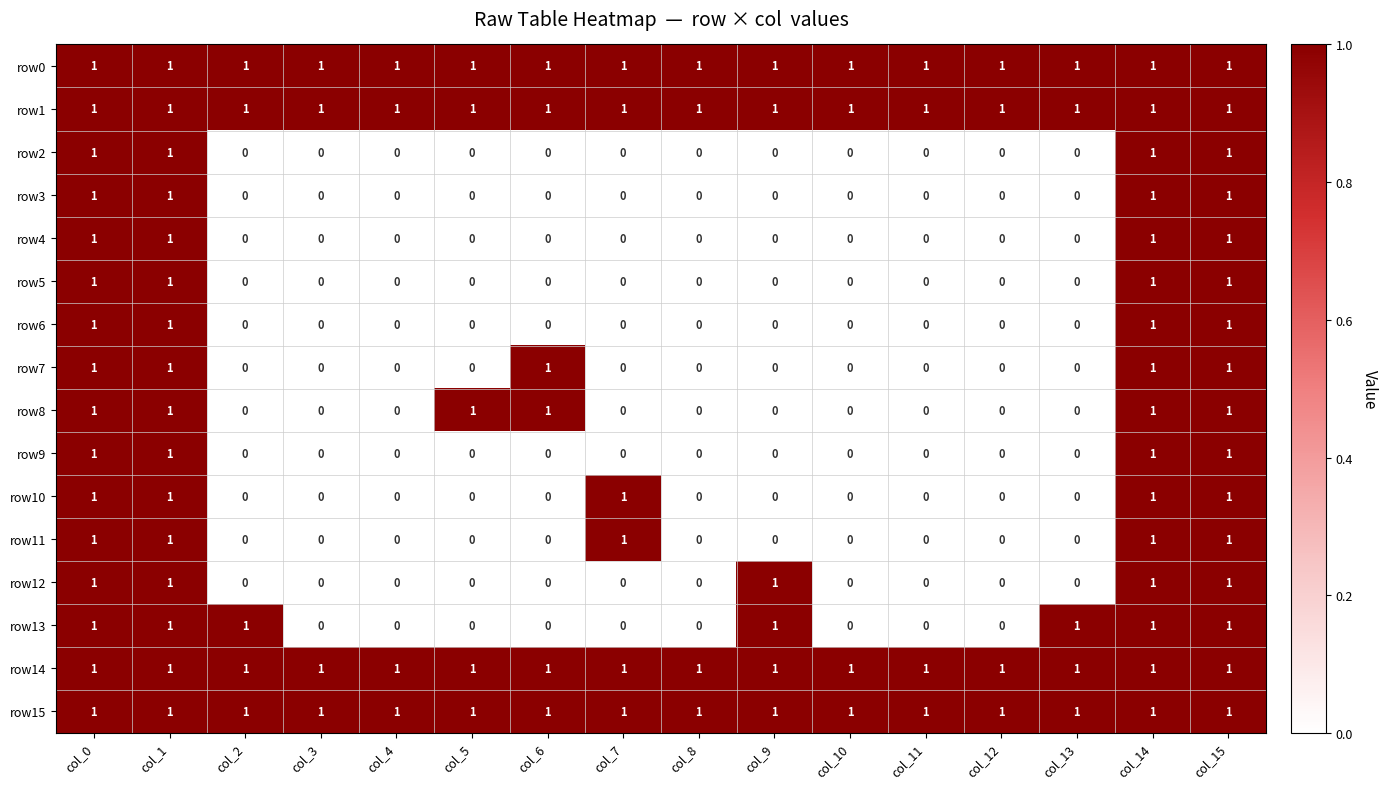

What is the total value across all series at col_13?

5